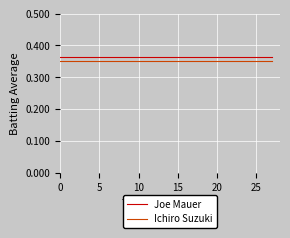

True or false: Ichiro Suzuki and Joe Mauer cross at least once.

False